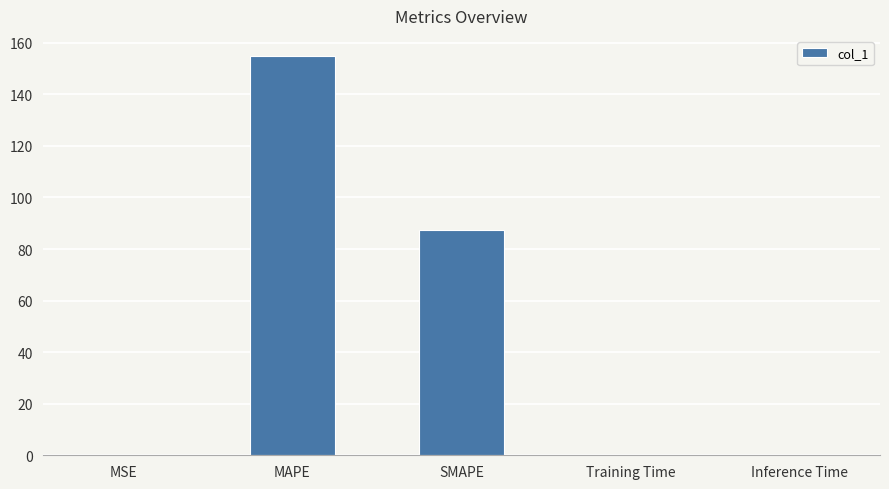

The value at Training Time is 0.0. True or false?

True